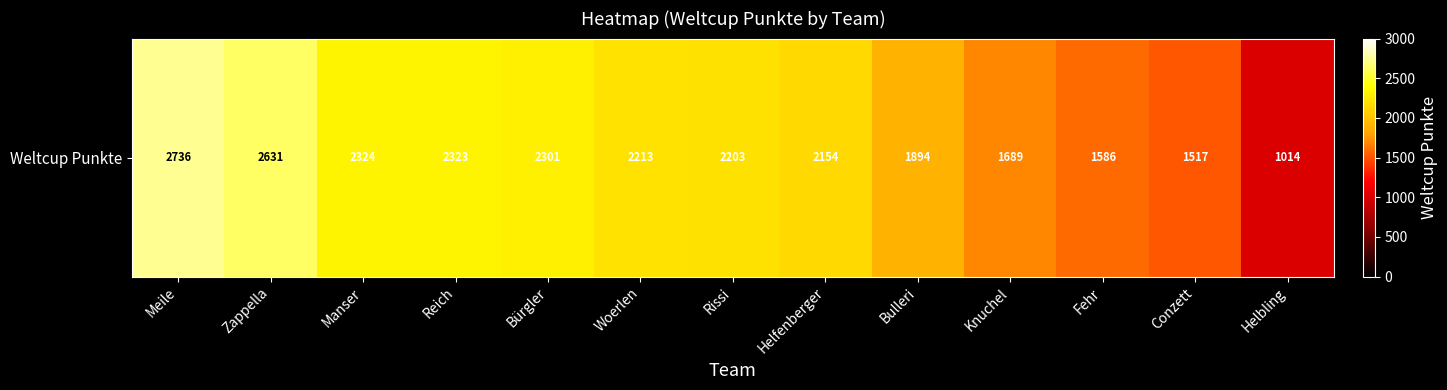

The chart shows a value of 1141 at Rissi. True or false?

False